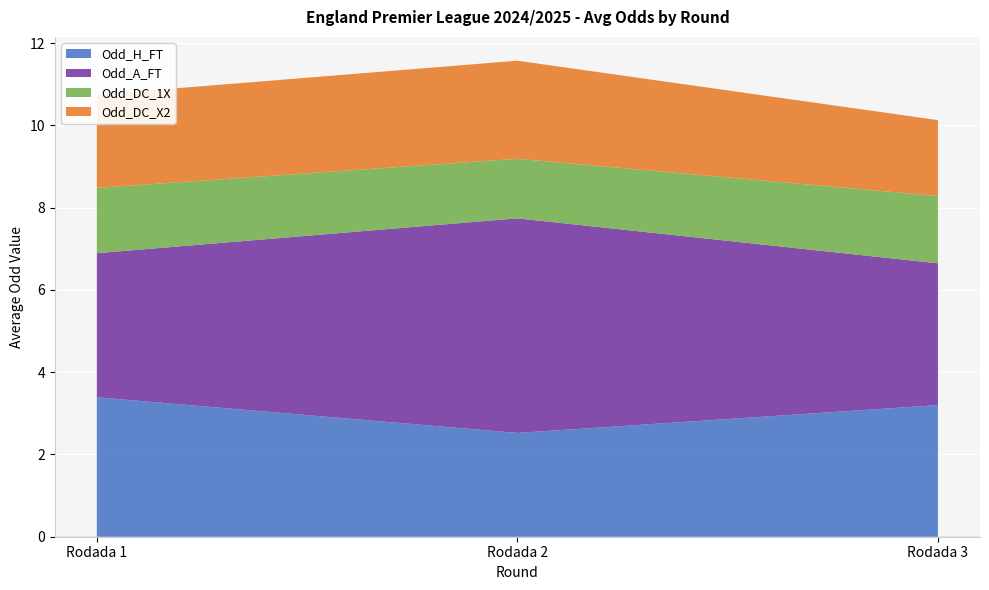

At which label is Odd_H_FT closest to 2?

Rodada 2